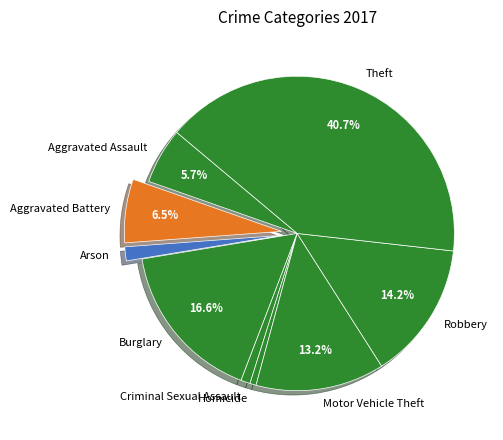

Does any single category account for the majority?

No